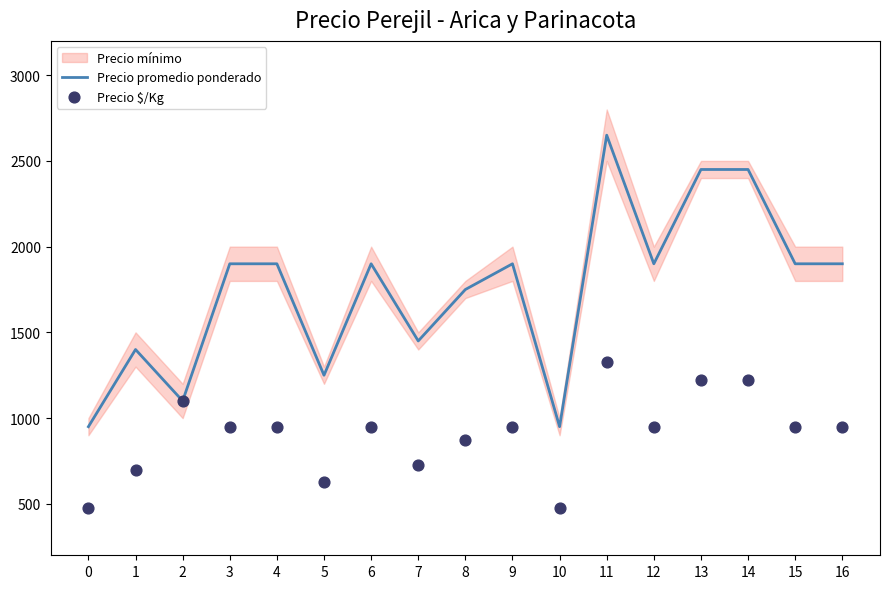

What is the total value across all series at 12?

2850